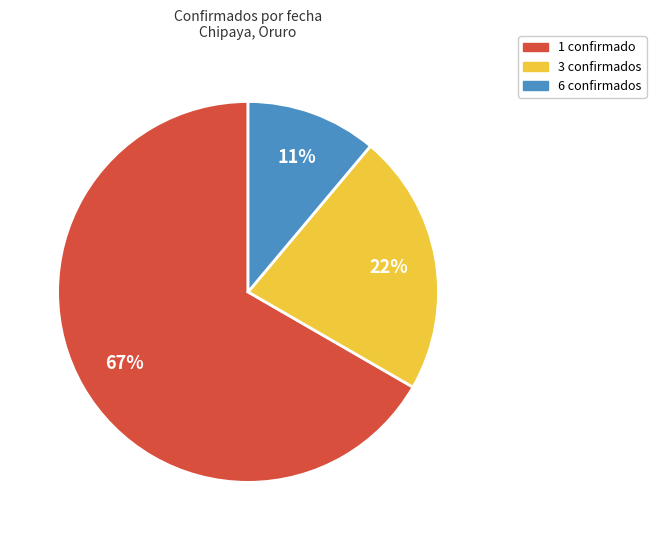

What is the ratio of the value at 3 confirmados to the value at 6 confirmados?

2.0